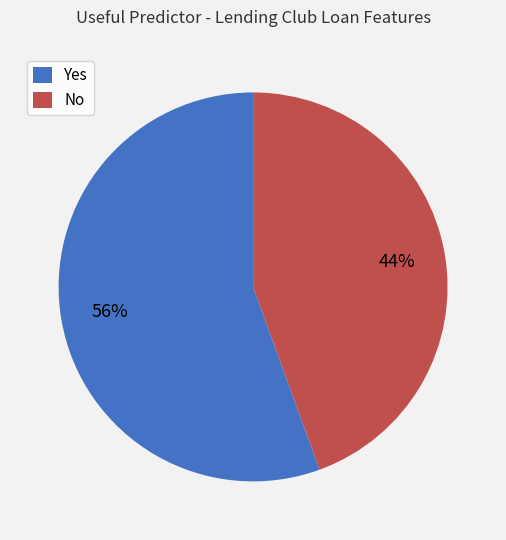

Count the number of slices in the pie.

2